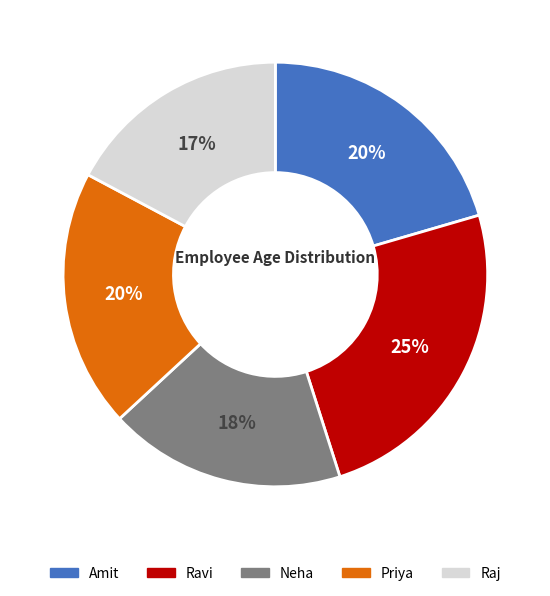

To the nearest percent, what portion does Raj represent?

17%